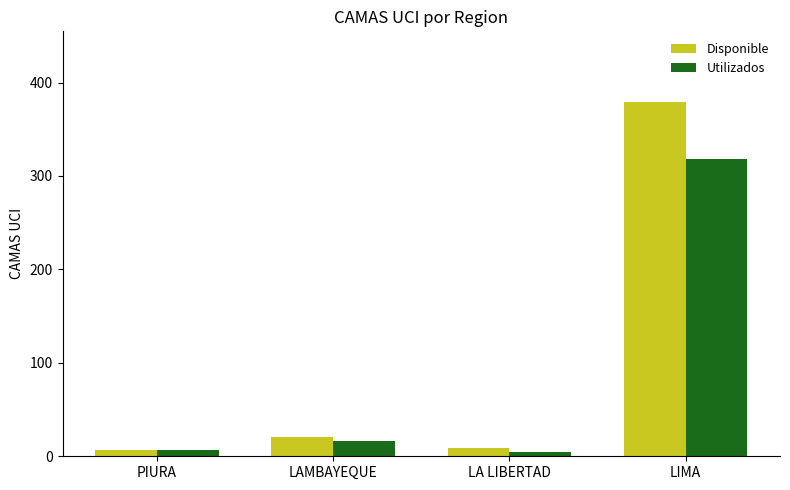

Is it true that Disponible equals 7 at PIURA?

True